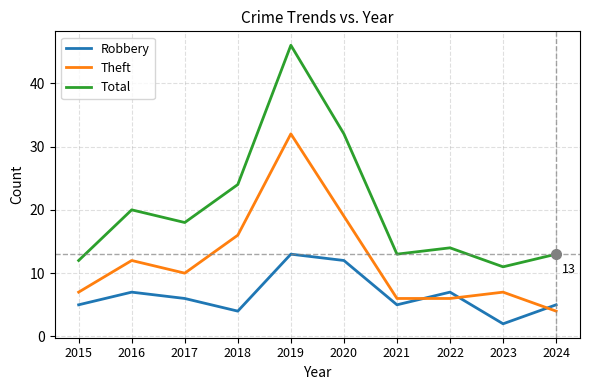

At which label is Theft closest to 18?

2020